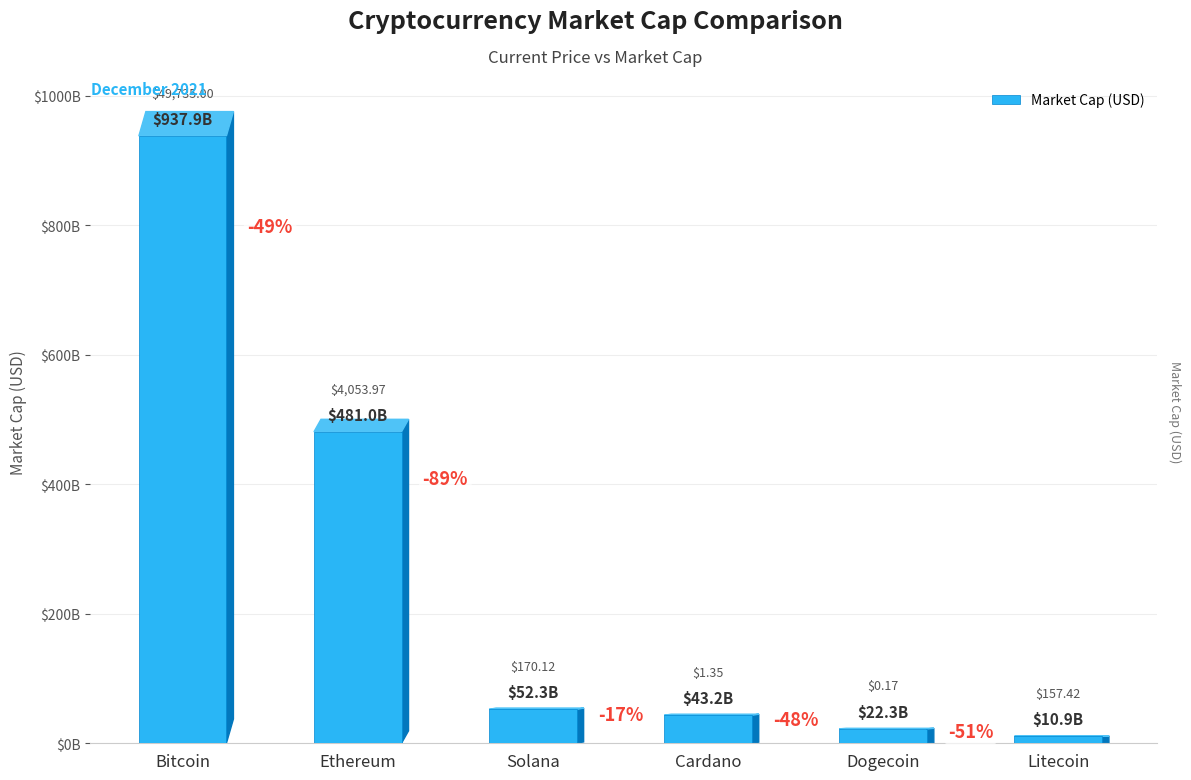

Count the number of categories in the chart.

6